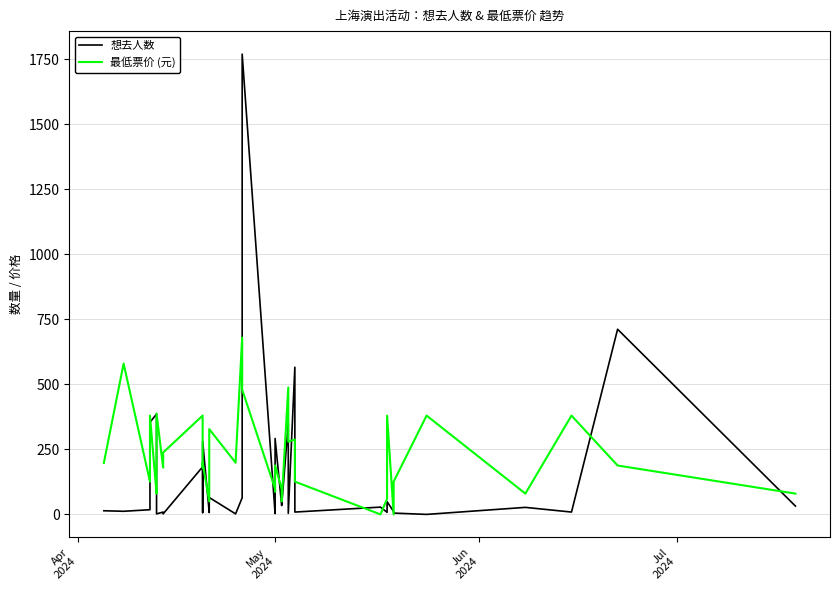

Rank the series by their maximum value, from highest to lowest.

想去人数, 最低票价 (元)